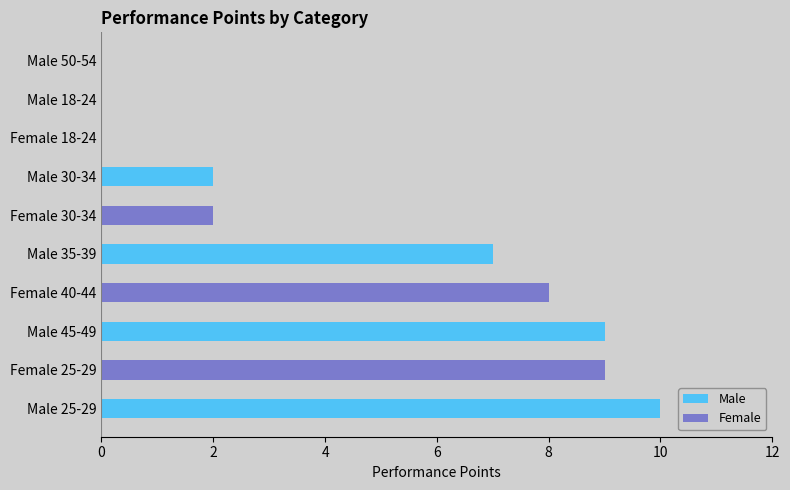

At which label is Male closest to 5?

Male 35-39